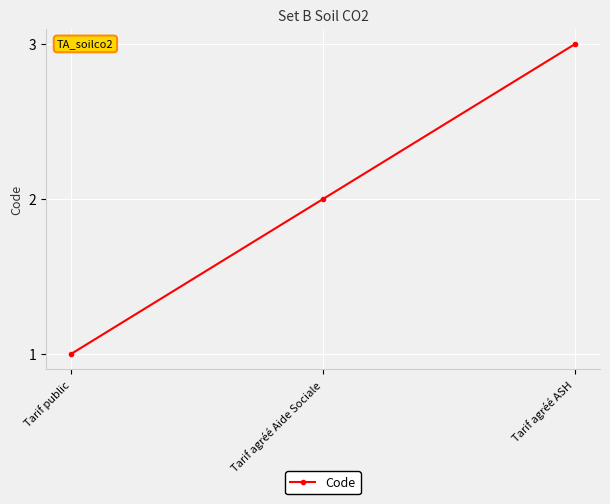

What is the sum of all values?

6